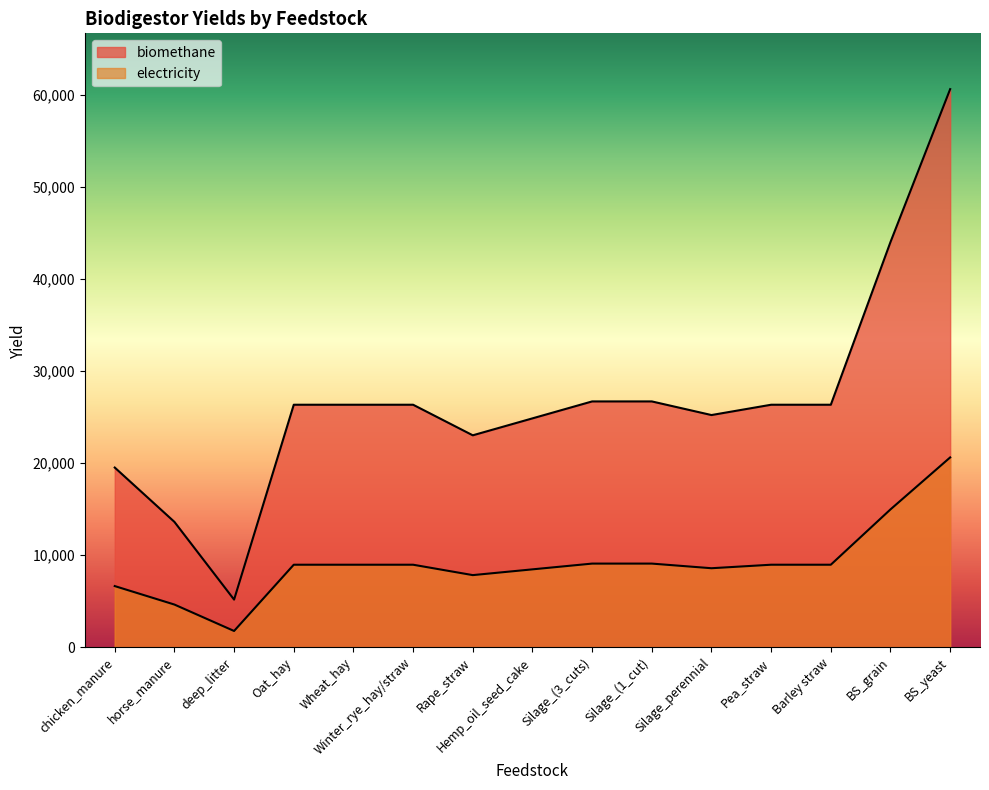

What position from the left is horse_manure?

2